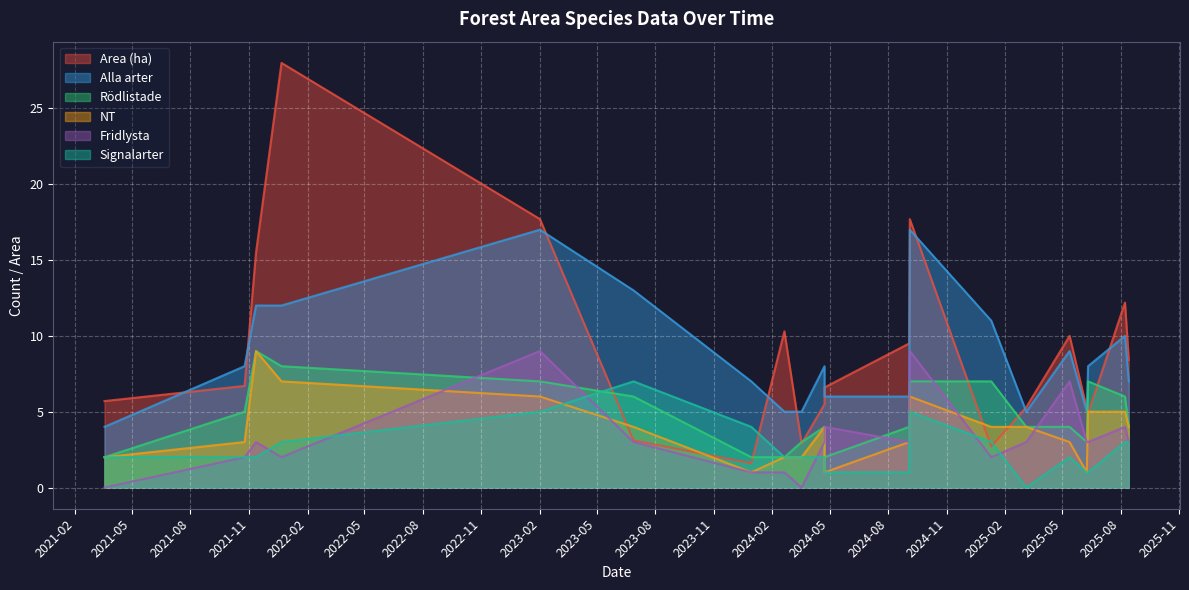

How many interior local valleys does the Signalarter series have?

3